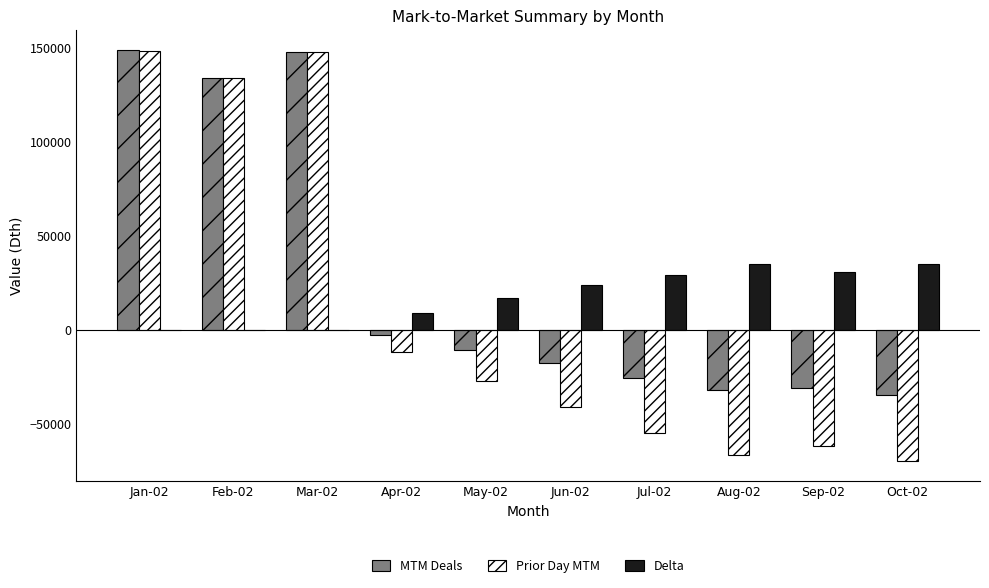

Which series has the largest range (max minus min)?

Prior Day MTM